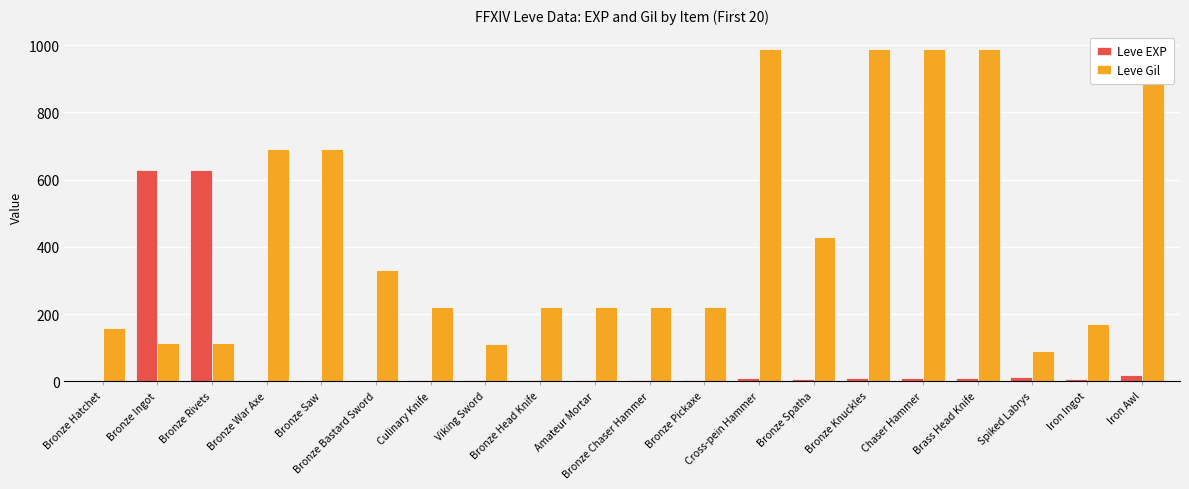

How many distinct data groups are displayed?

2